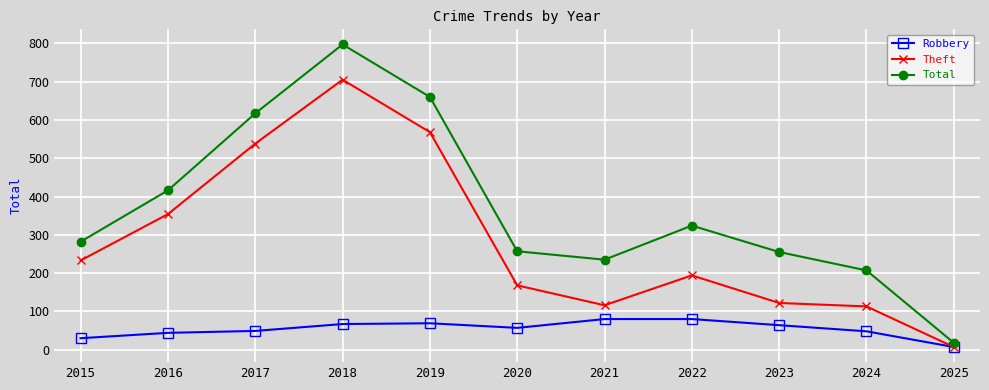

What is the difference between the maximum and minimum values in the Total series?

779